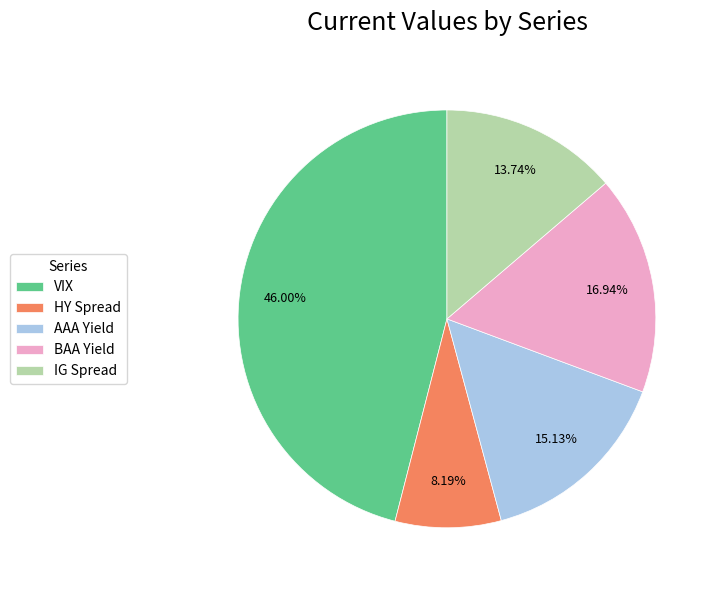

Which category has the smallest portion of the pie?

HY Spread